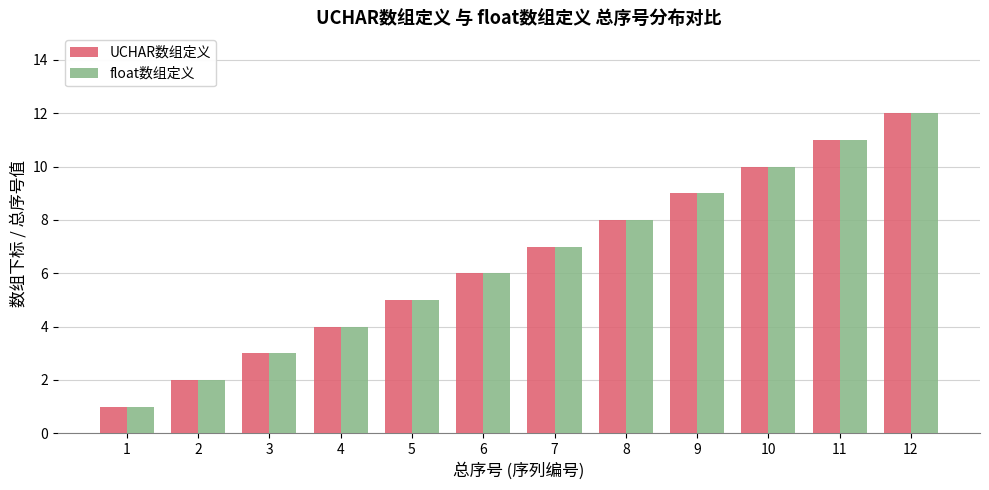

How many bars are there in total?

24